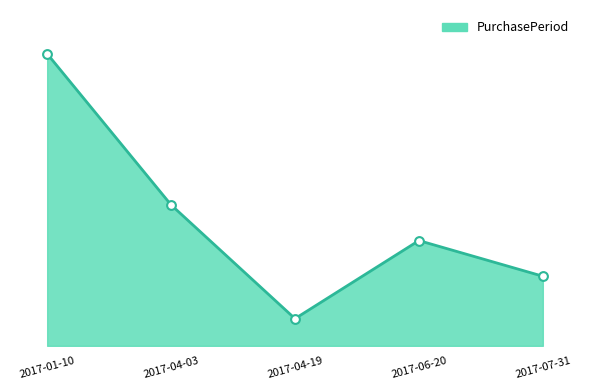

Does the chart have visible grid lines?

No